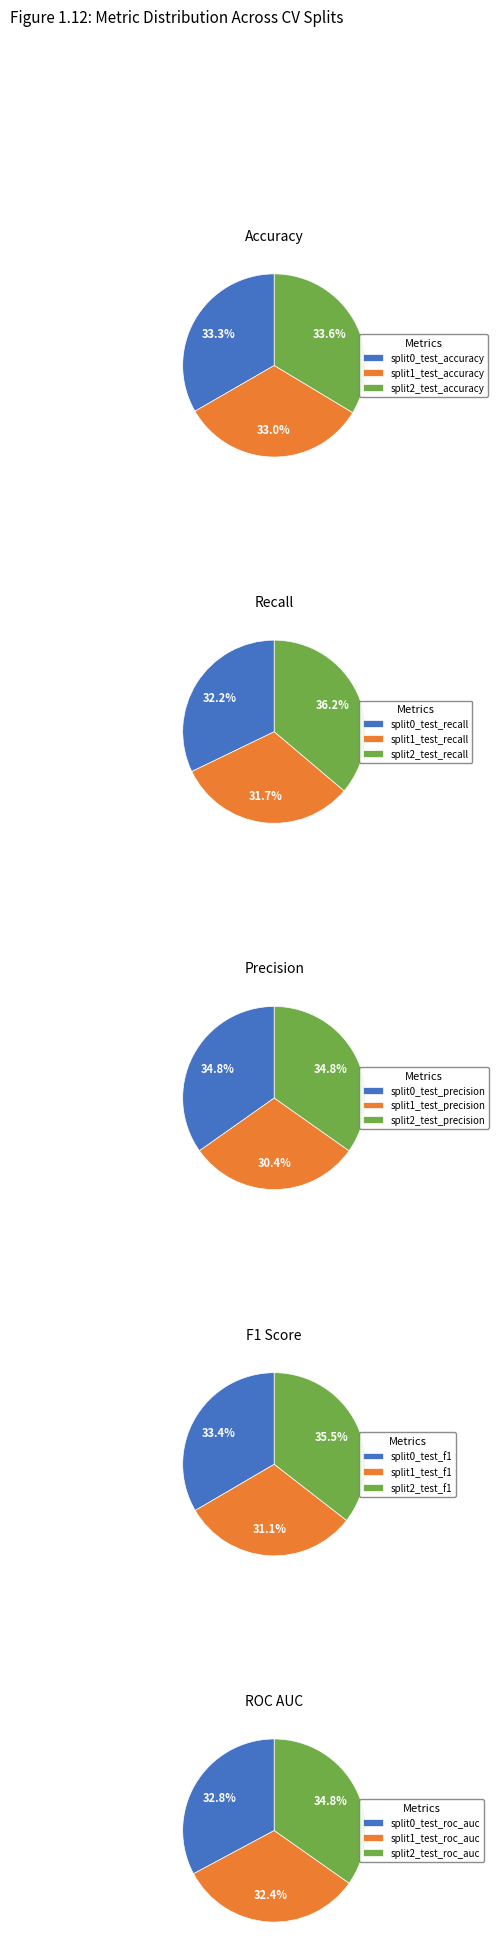

Is mean_test_precision the majority of the pie?

No